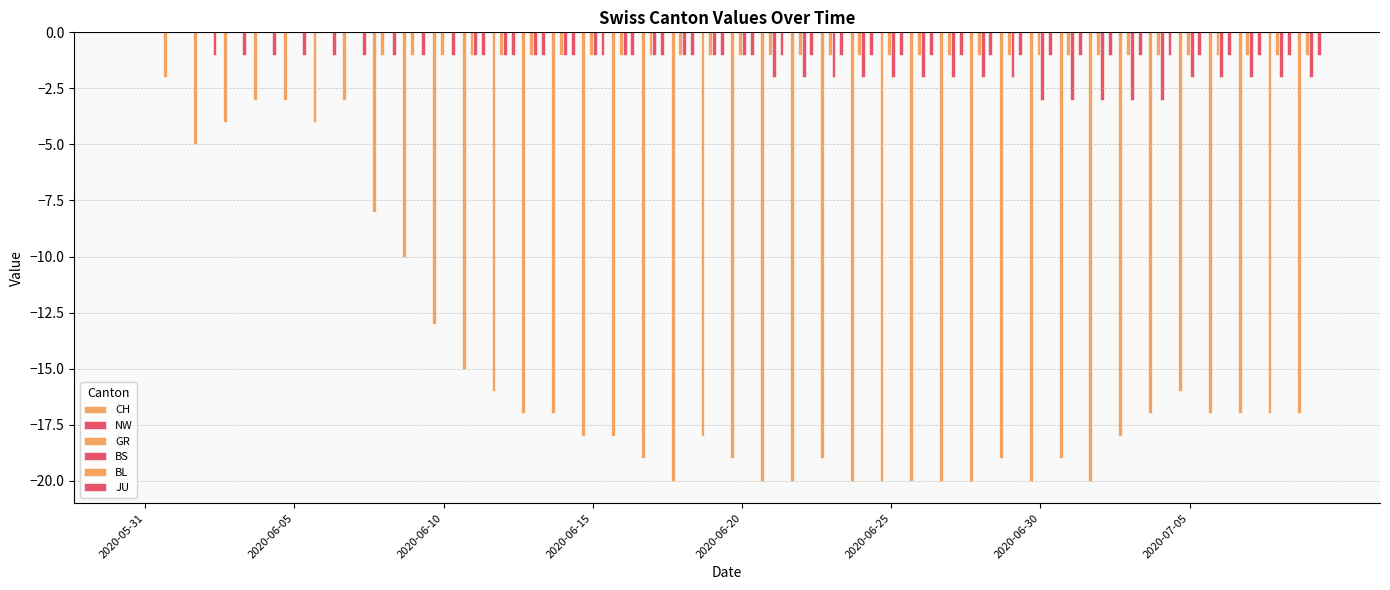

Reading left to right, transcribe all the data shown in this chart.

CH: 0	-2	-5	-4	-3	-3	-4	-3	-8	-10	-13	-15	-16	-17	-17	-18	-18	-19	-20	-18	-19	-20	-20	-19	-20	-20	-20	-20	-20	-19	-20	-19	-20	-18	-17	-16	-17	-17	-17	-17
NW: 0	0	0	0	0	0	0	0	0	0	0	0	0	0	0	0	0	0	0	0	0	0	0	0	0	0	0	0	0	0	0	0	0	0	0	0	0	0	0	0
GR: 0	0	0	0	0	0	0	0	-1	-1	-1	-1	-1	-1	-1	-1	-1	-1	-1	-1	-1	-1	-1	-1	-1	-1	-1	-1	-1	-1	-1	-1	-1	-1	-1	-1	-1	-1	-1	-1
BS: 0	0	0	0	0	0	0	0	0	0	0	-1	-1	-1	-1	-1	-1	-1	-1	-1	-1	-2	-2	-2	-2	-2	-2	-2	-2	-2	-3	-3	-3	-3	-3	-2	-2	-2	-2	-2
BL: 0	0	0	0	0	0	0	0	0	0	0	0	0	0	0	0	0	0	0	0	0	0	0	0	0	0	0	0	0	0	0	0	0	0	0	0	0	0	0	0
JU: 0	0	-1	-1	-1	-1	-1	-1	-1	-1	-1	-1	-1	-1	-1	-1	-1	-1	-1	-1	-1	-1	-1	-1	-1	-1	-1	-1	-1	-1	-1	-1	-1	-1	-1	-1	-1	-1	-1	-1